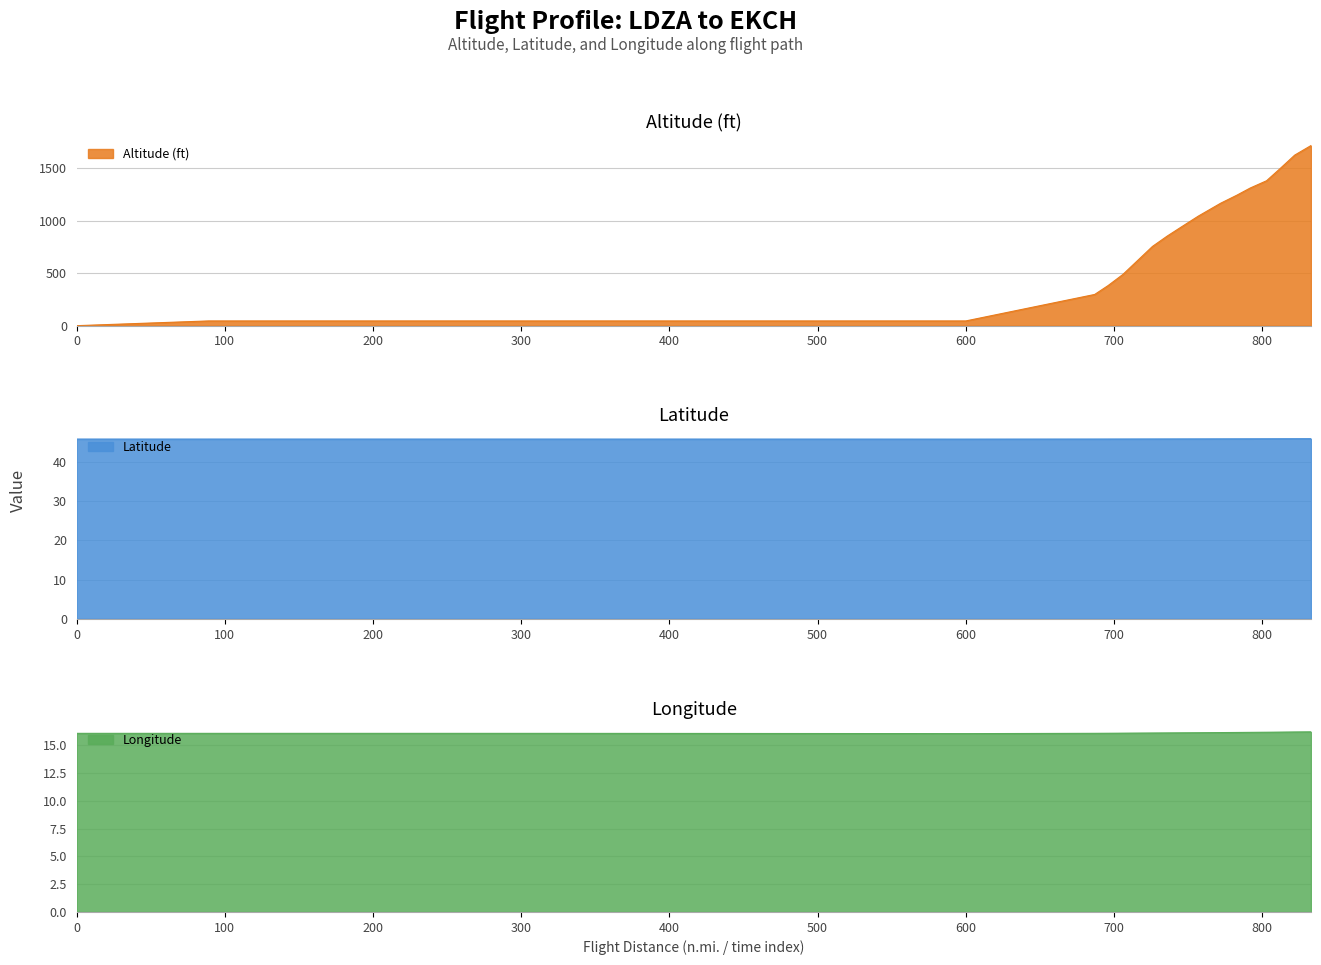

What is the difference between the maximum and minimum values in the Altitude (ft) series?

1714